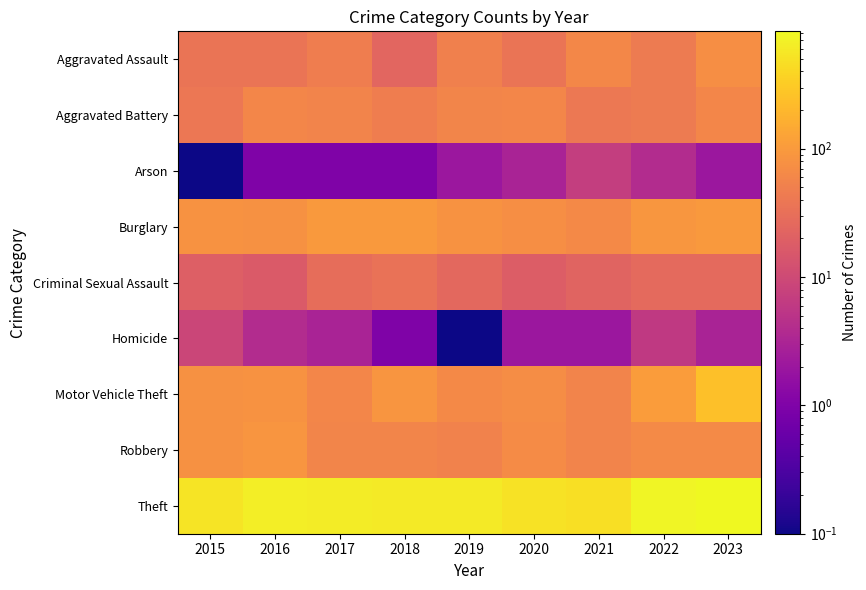

Between 2023 and 2021, which is larger?

2023